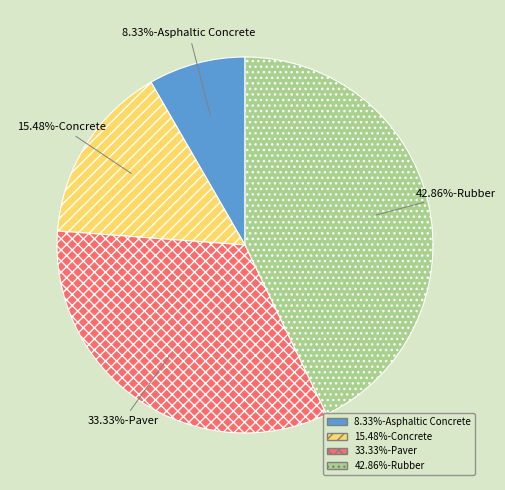

To the nearest percent, what is the difference between the largest and smallest slice percentages?

35%